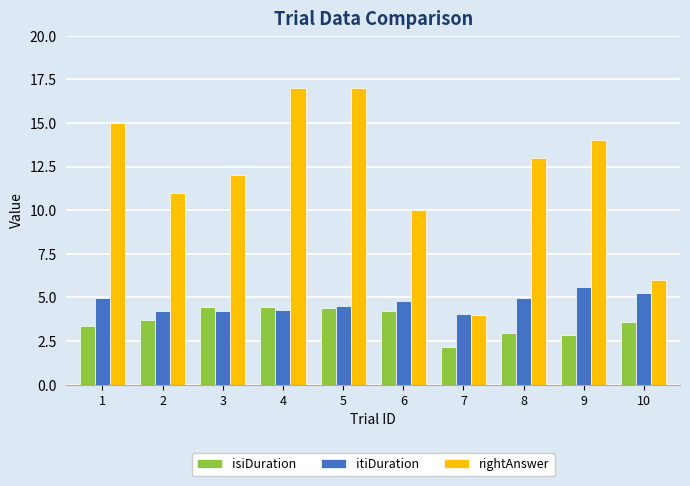

What is the approximate value of rightAnswer at 4?

17.0